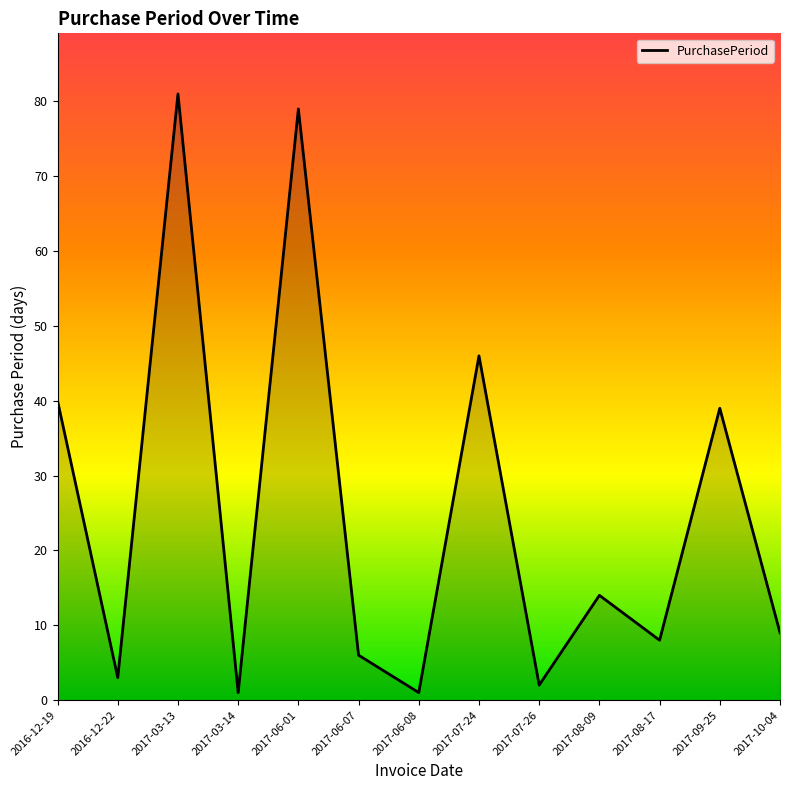

What is the approximate value at 2017-07-24, to the nearest 10?

50